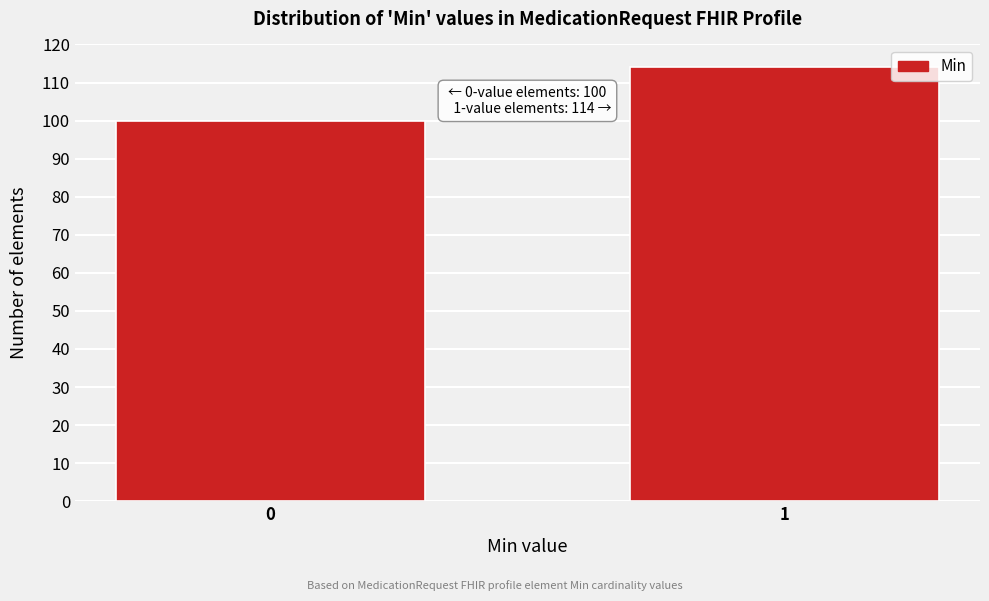

Reading right to left, what are all the values shown in this chart?

114	100